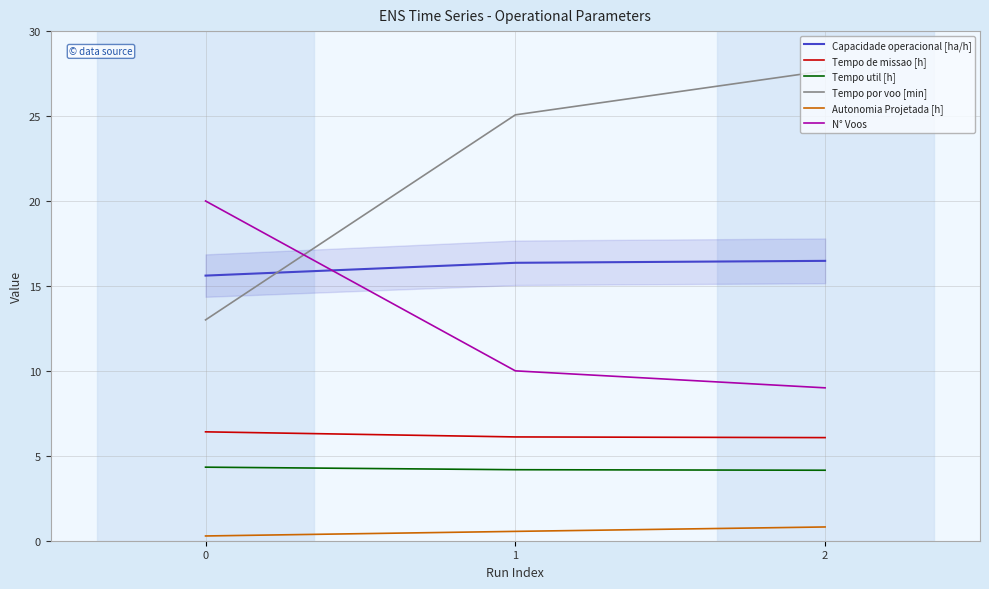

List the labels in order of N° Voos value, largest first.

0, 1, 2